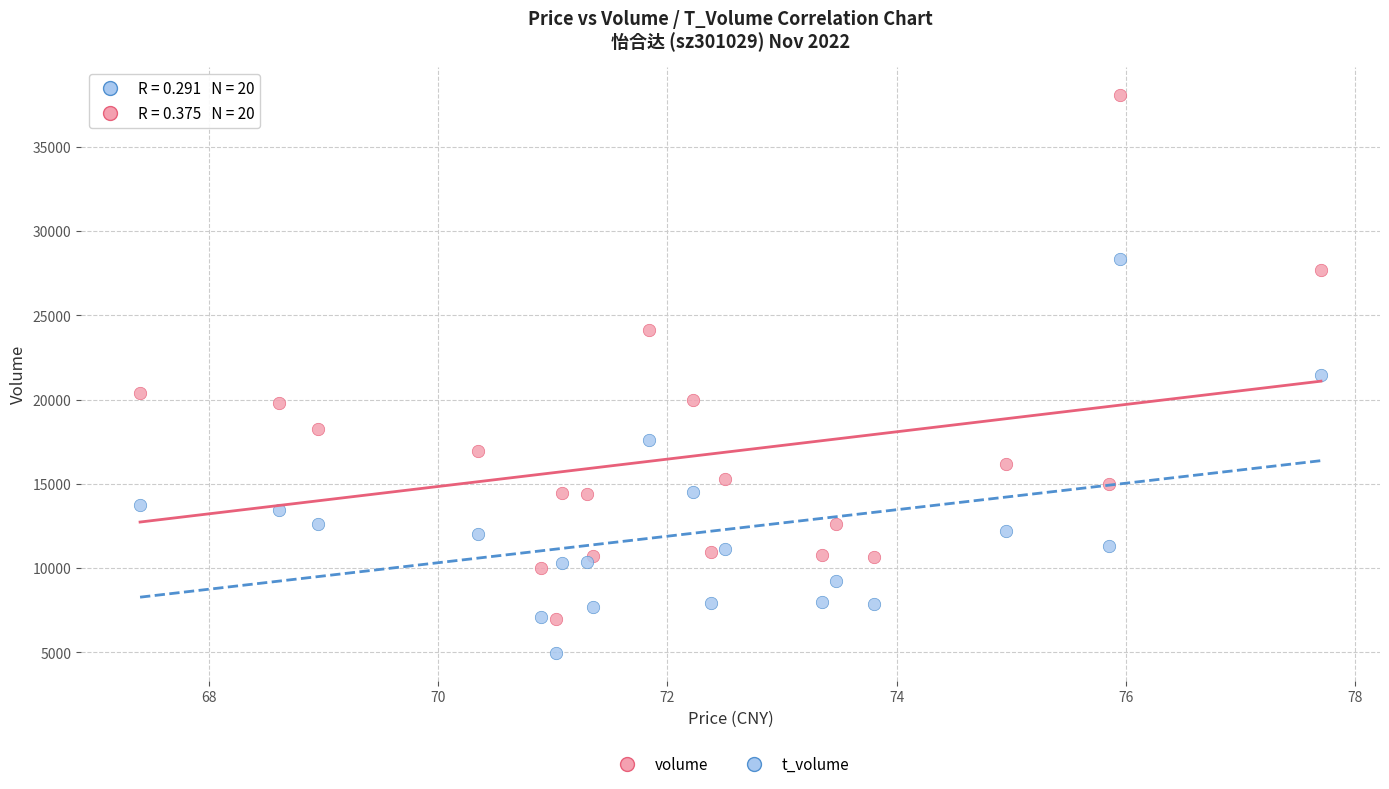

Which series reaches the maximum Y coordinate?

volume